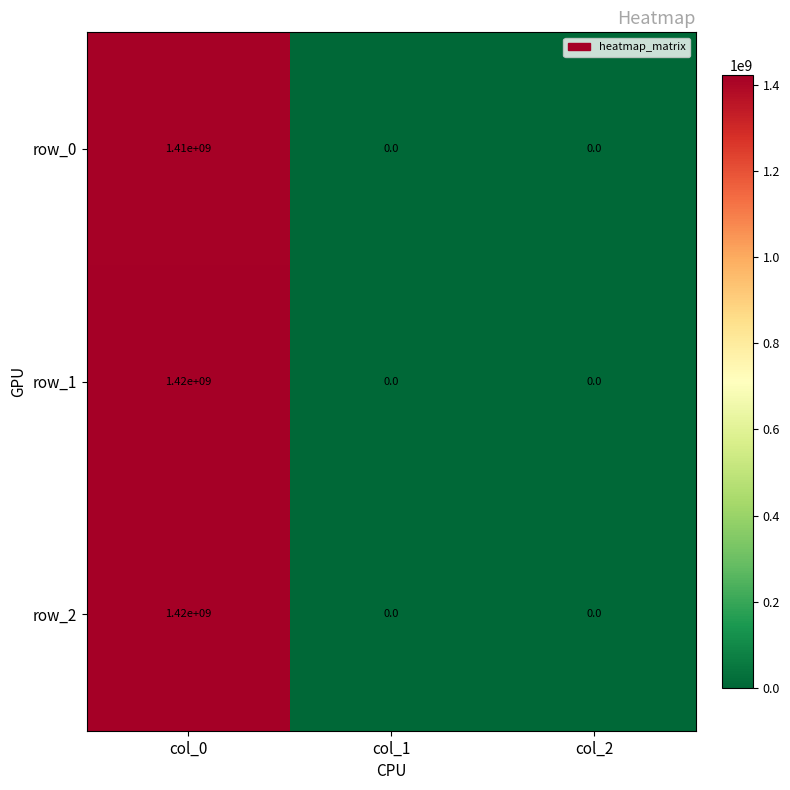

What is the difference between the maximum and second lowest values in the row_1 series?

1420000000